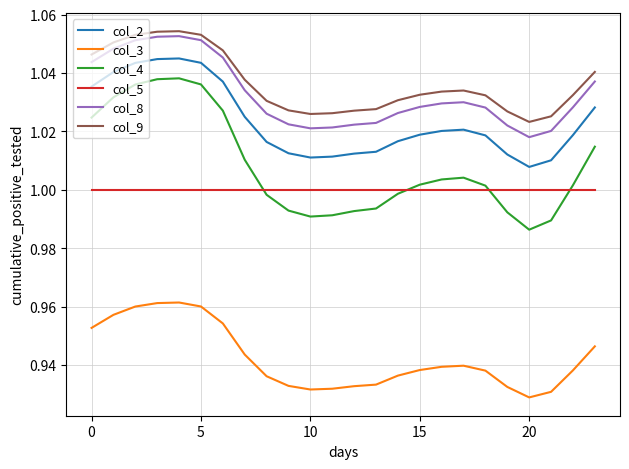

True or false: col_9 and col_5 cross at least once.

False